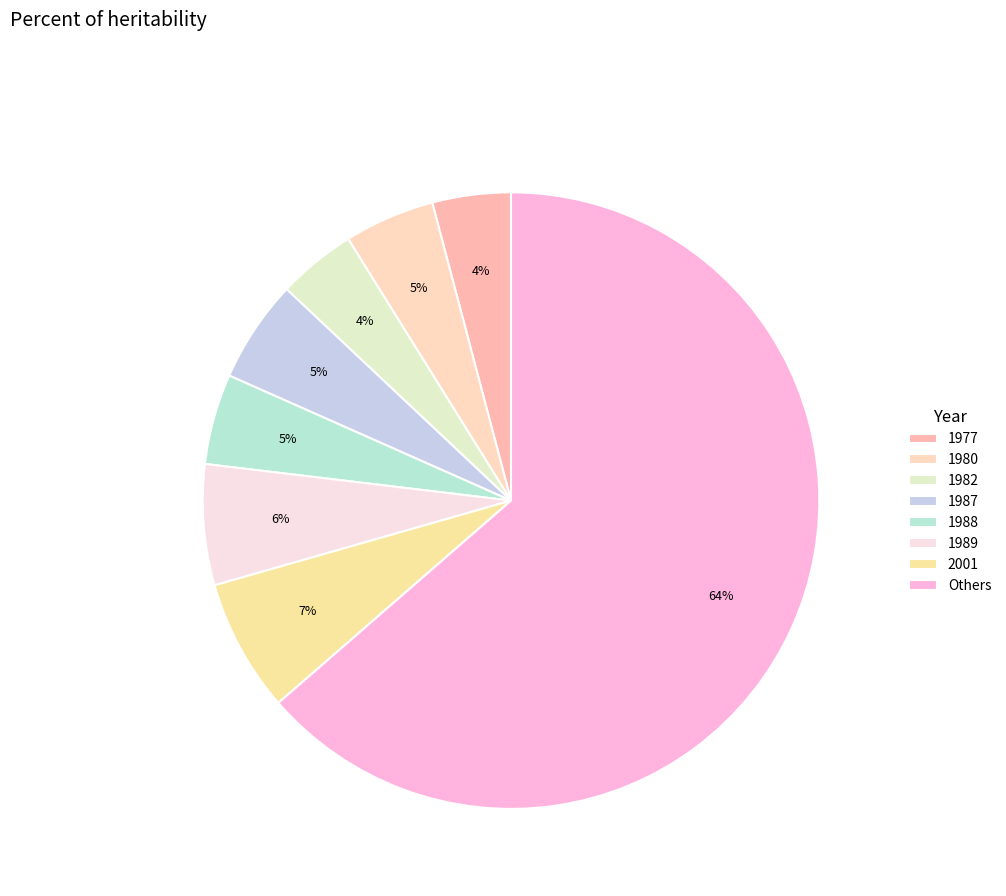

How many slices are in this pie chart?

8